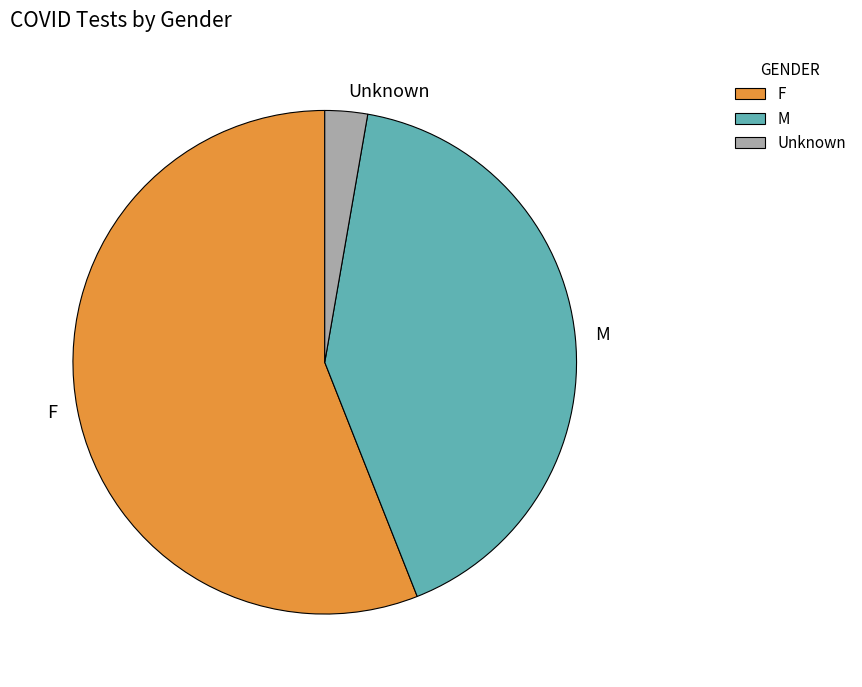

Rank the categories by value from highest to lowest.

F, M, Unknown